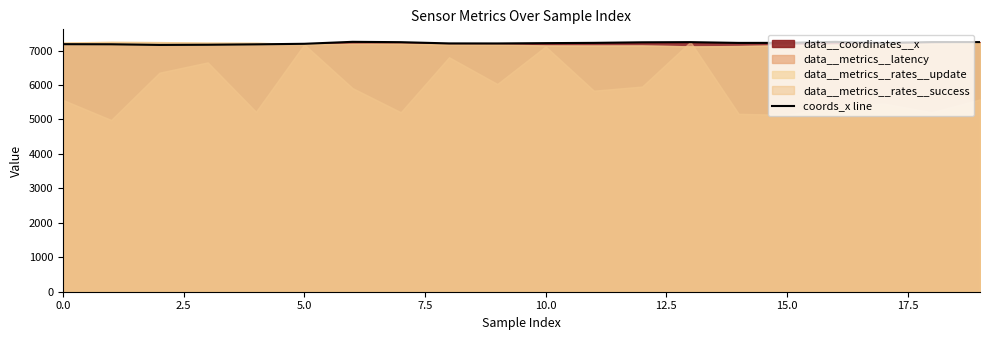

How many interior local valleys (lower than both neighbors) does the data have?

4